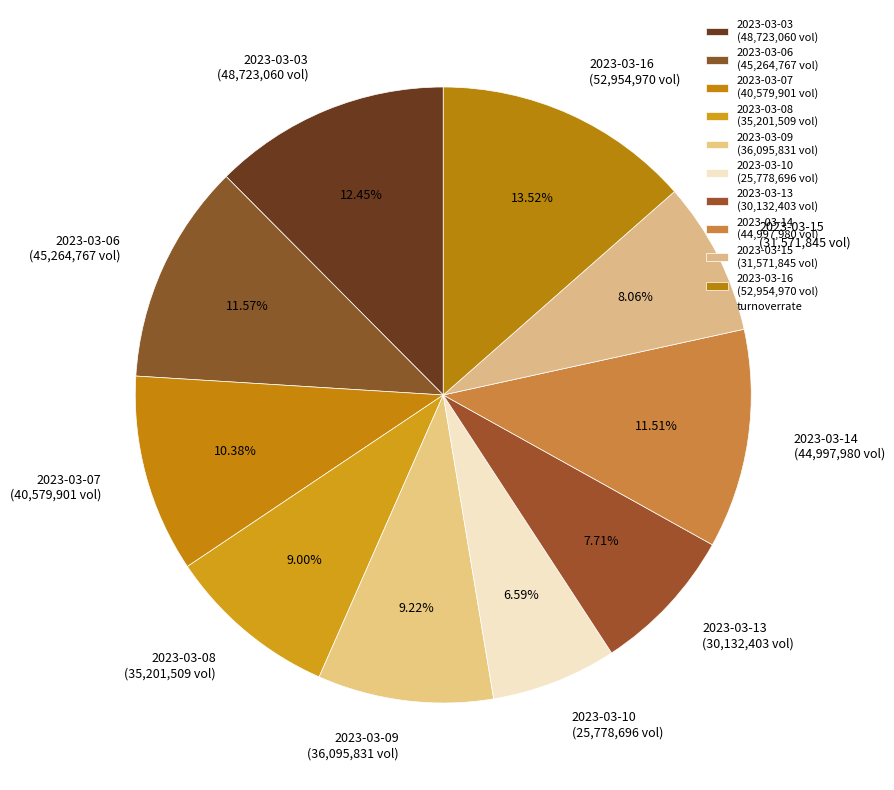

What percentage is the 2023-03-15 slice, to the nearest percent?

8%